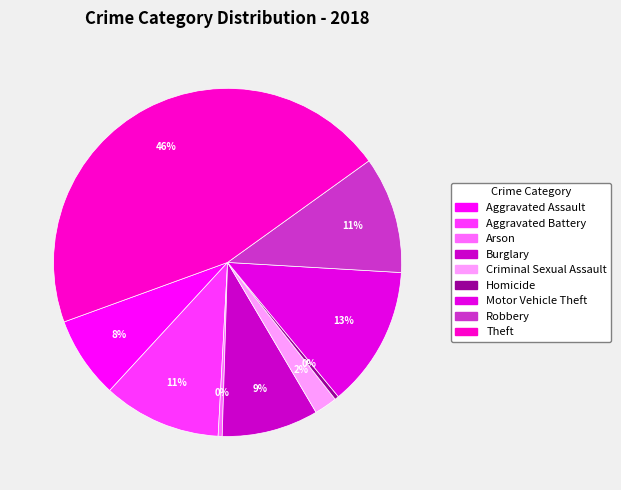

What is the largest slice in the pie chart?

Theft